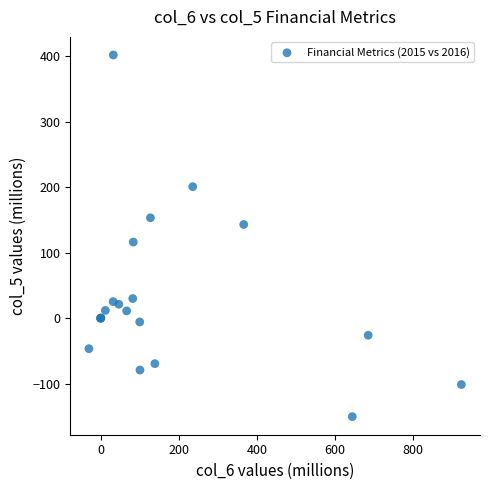

What Y value in the scatter plot is closest to 125?

116.1